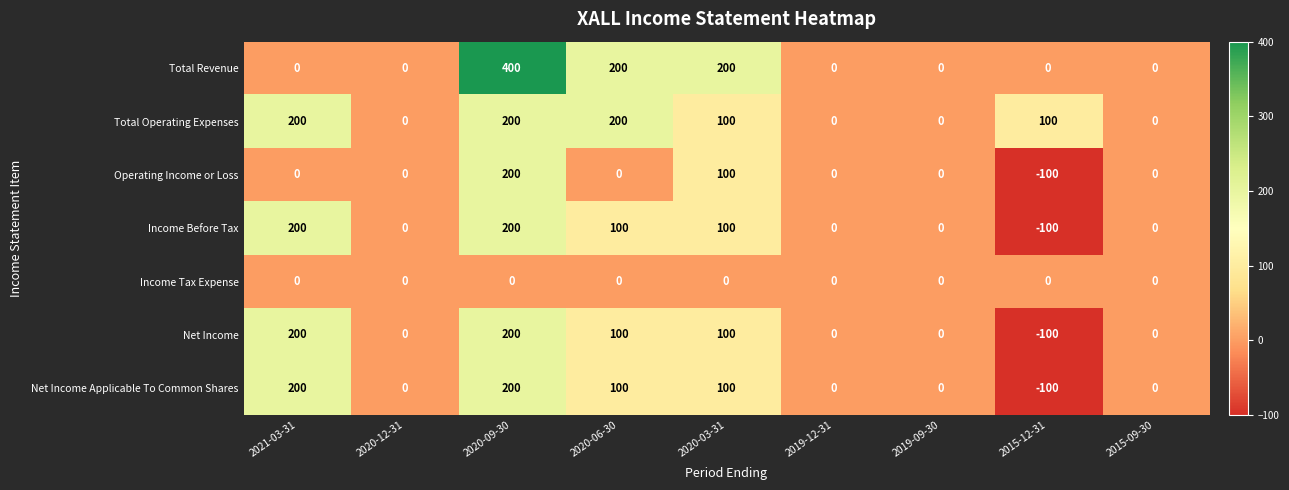

Which series has the largest range (max minus min)?

Total Revenue